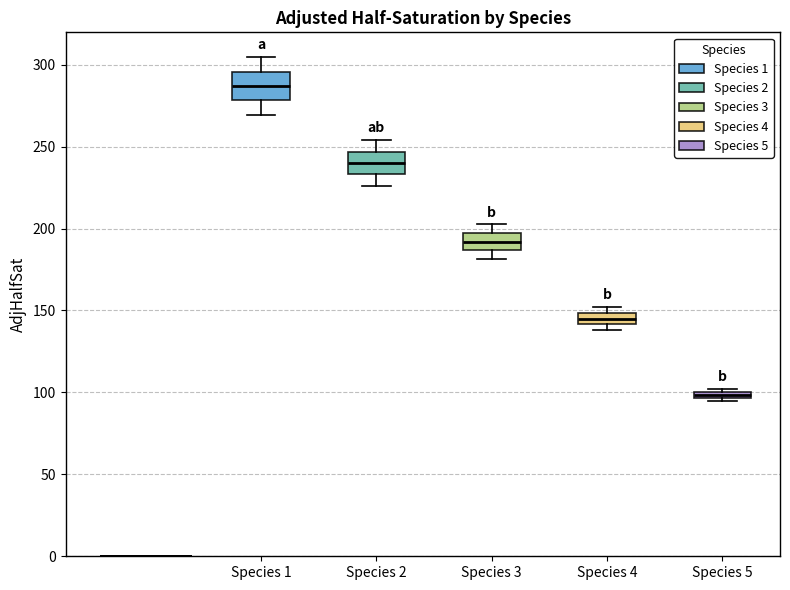

Where does the median line of the box for Species 2 sit on the y-axis? The values are not printed on the chart, so give them approximately, as read against the axis.

240